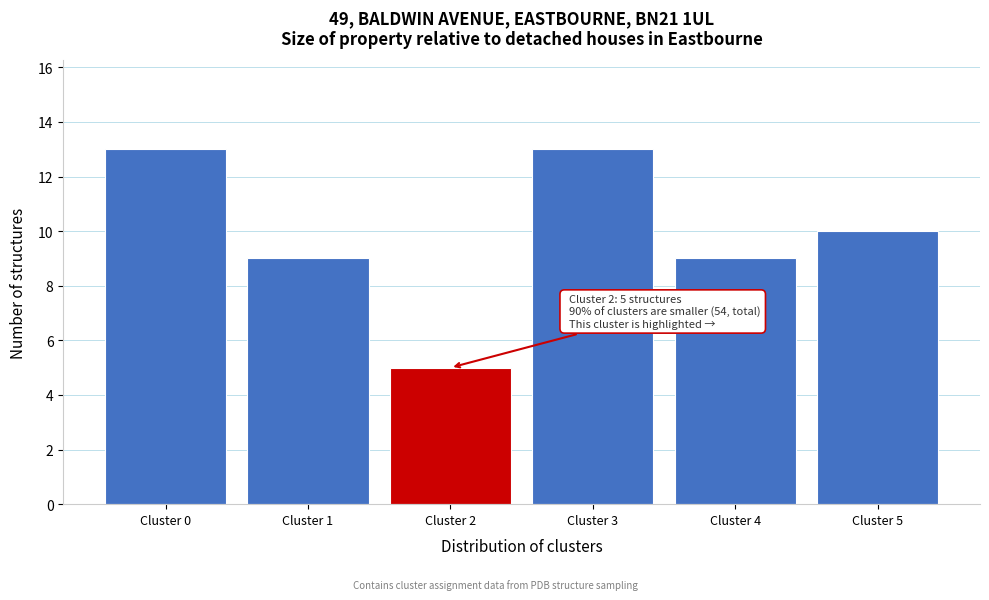

Reading left to right, list all the values displayed in this chart.

Cluster 0=13	Cluster 1=9	Cluster 2=5	Cluster 3=13	Cluster 4=9	Cluster 5=10